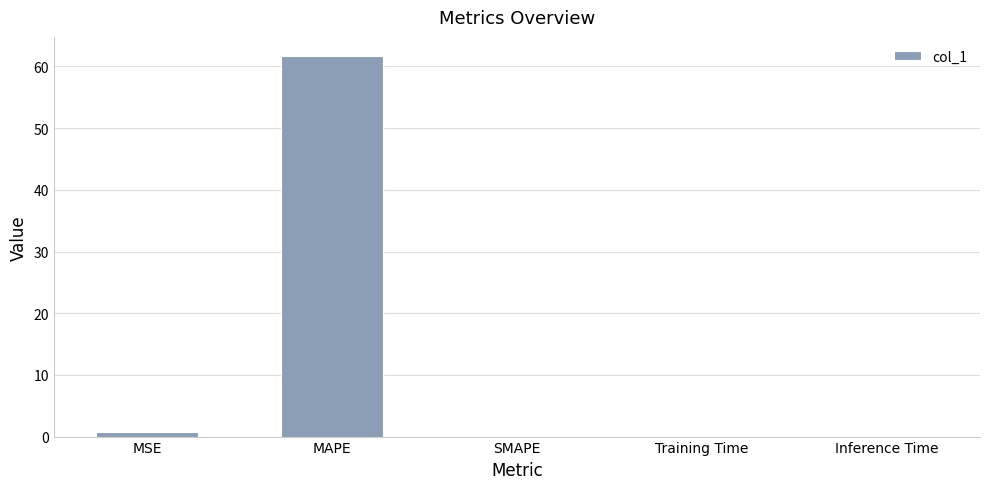

Which label corresponds to the largest value in the chart?

MAPE